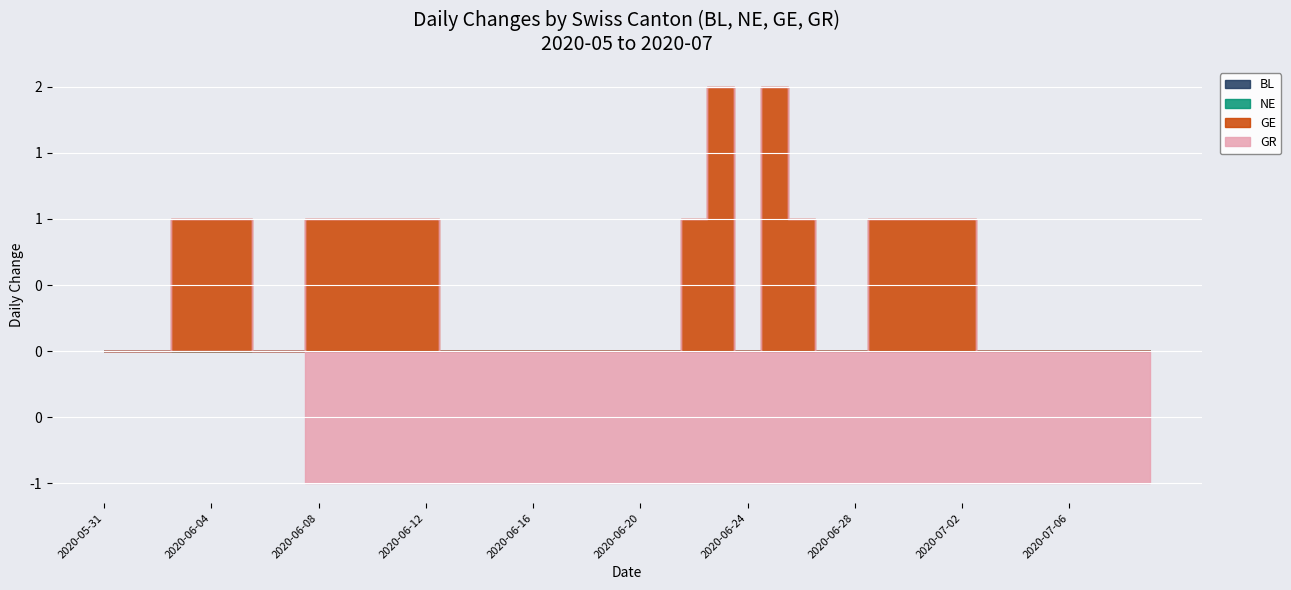

True or false: NE and BL cross at least once.

False